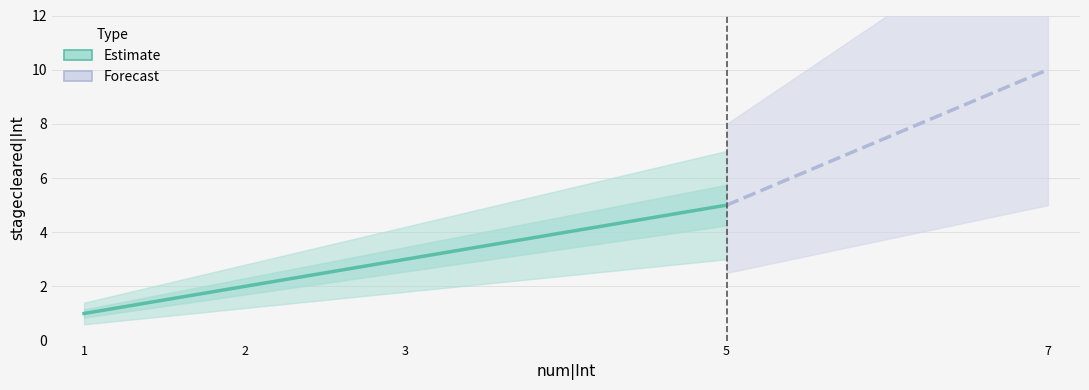

Count the values in the range 2 to 5.

3